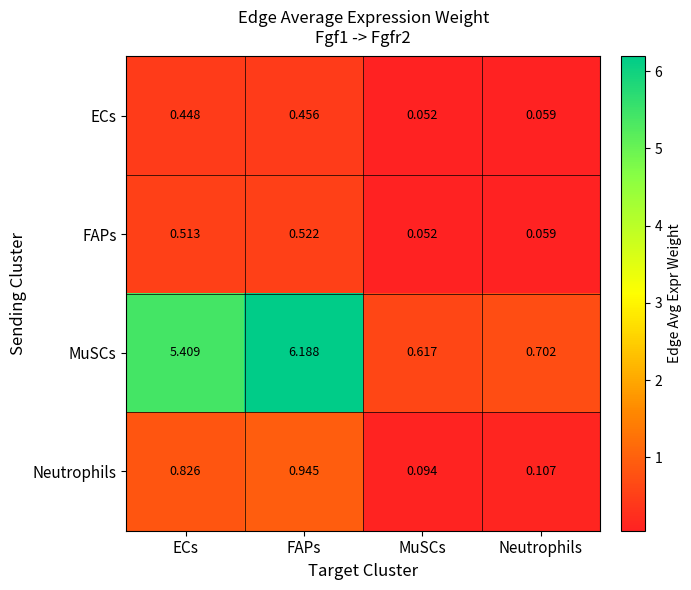

Between FAPs and MuSCs, which series saw the biggest shift?

MuSCs